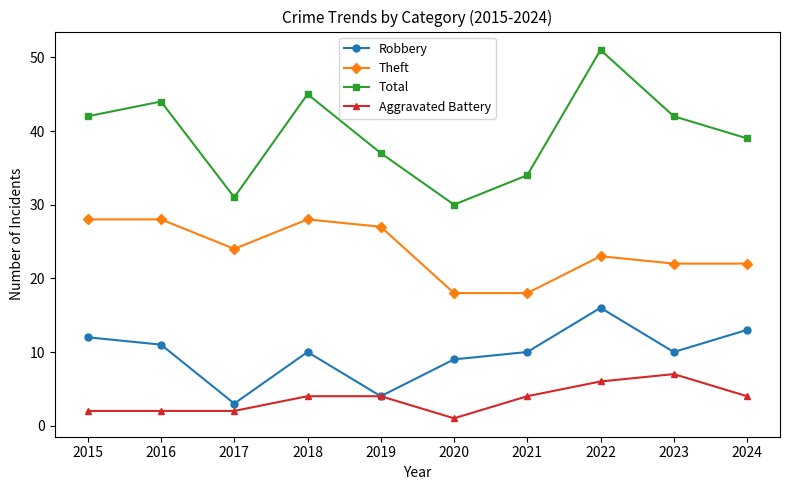

Reading left to right, list all the values displayed in this chart.

Robbery: 12	11	3	10	4	9	10	16	10	13
Theft: 28	28	24	28	27	18	18	23	22	22
Total: 42	44	31	45	37	30	34	51	42	39
Aggravated Battery: 2	2	2	4	4	1	4	6	7	4